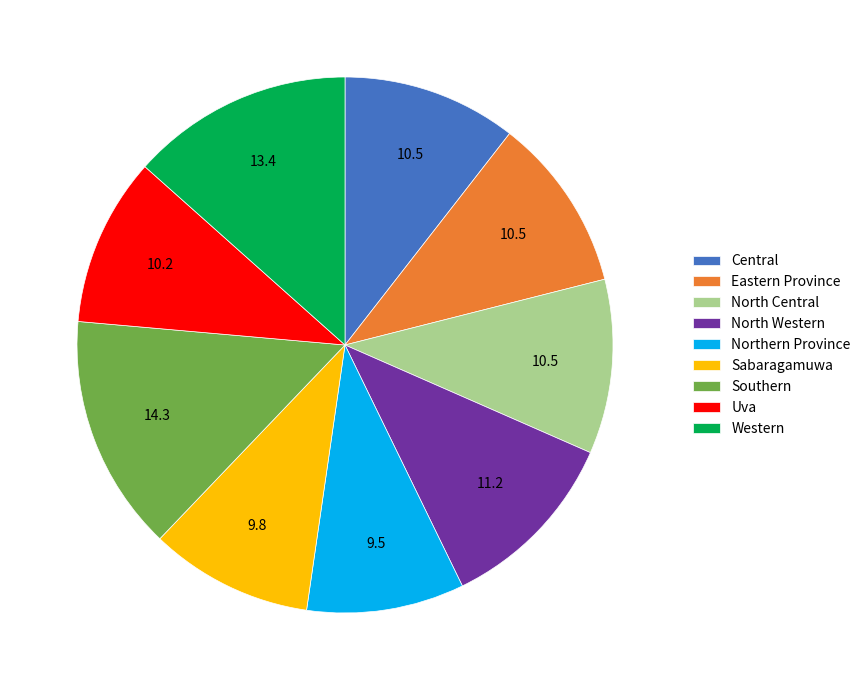

Does North Western account for over 50% of the chart?

No